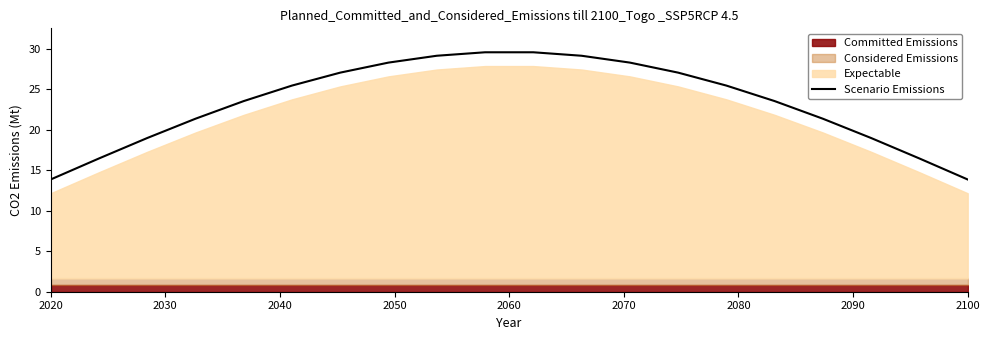

What is the greatest value displayed?

29.5